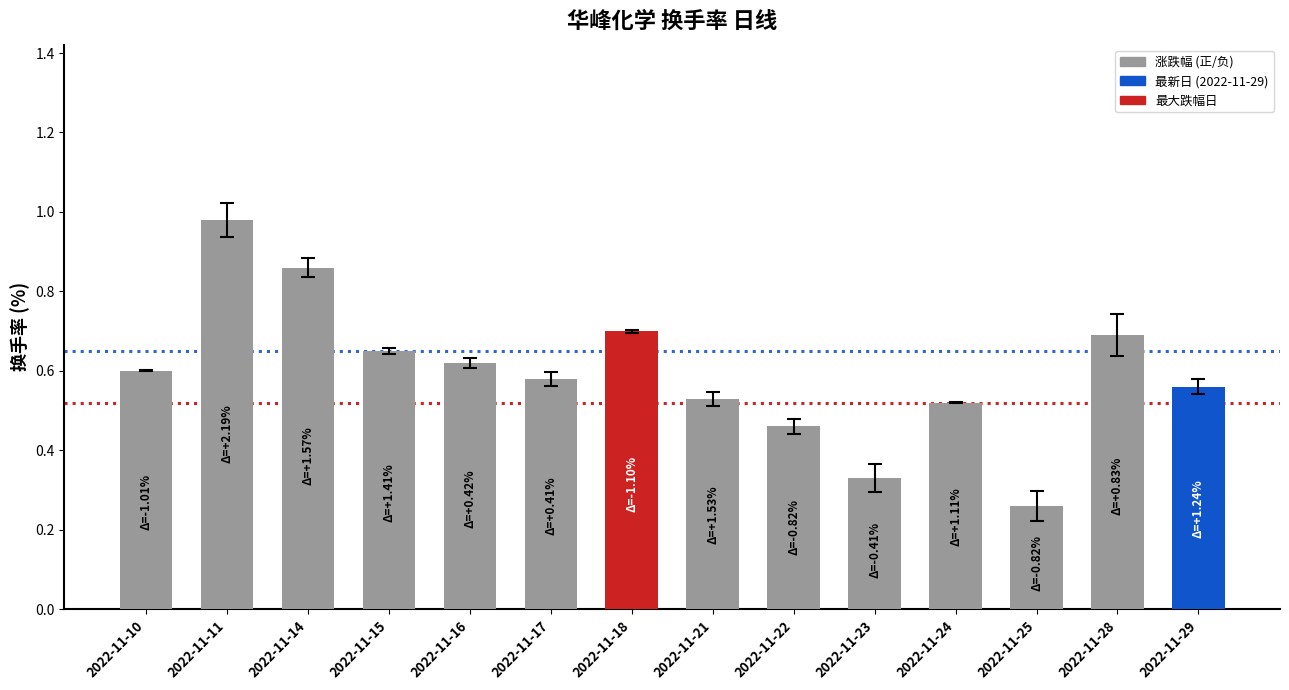

At which label is the value closest to 0?

2022-11-25